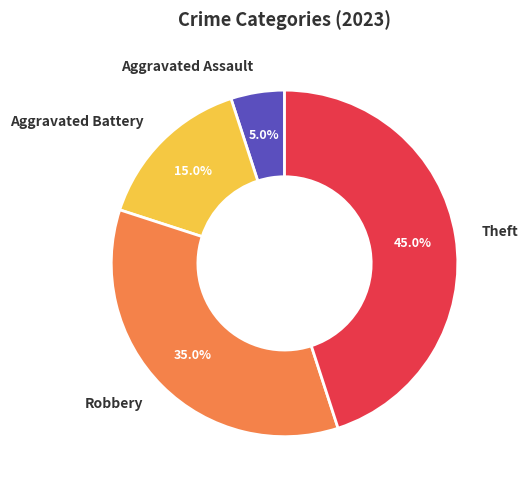

The Robbery slice represents 35% of the pie. True or false?

True